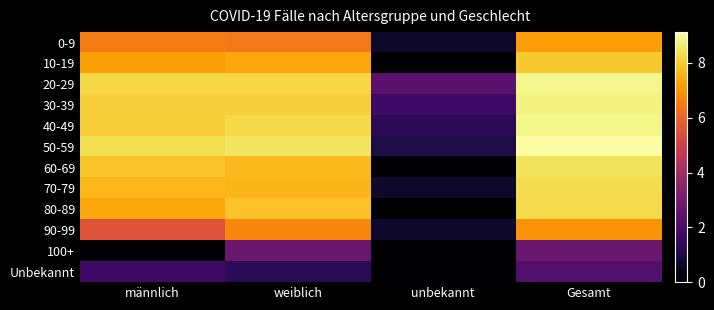

What is the greatest value displayed?

9.1